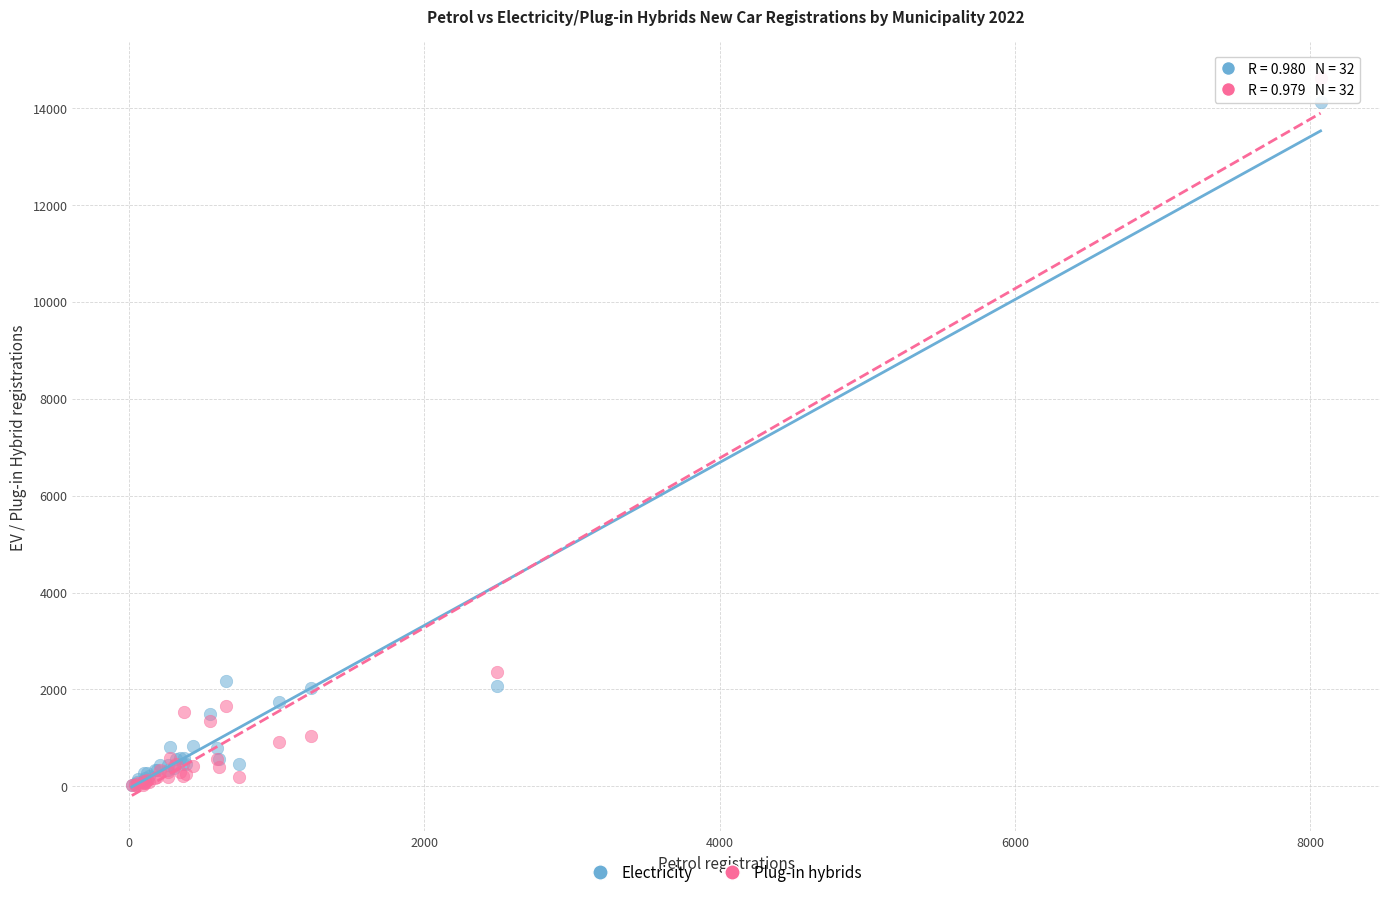

Which series contains the highest Y value?

Plug-in hybrids